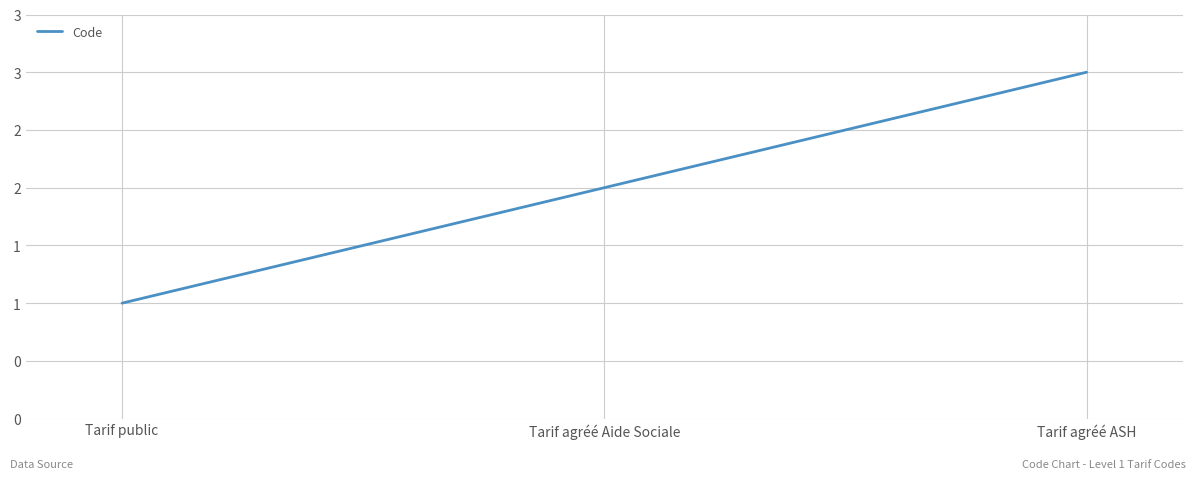

Is this an area chart (filled region under the line)?

No